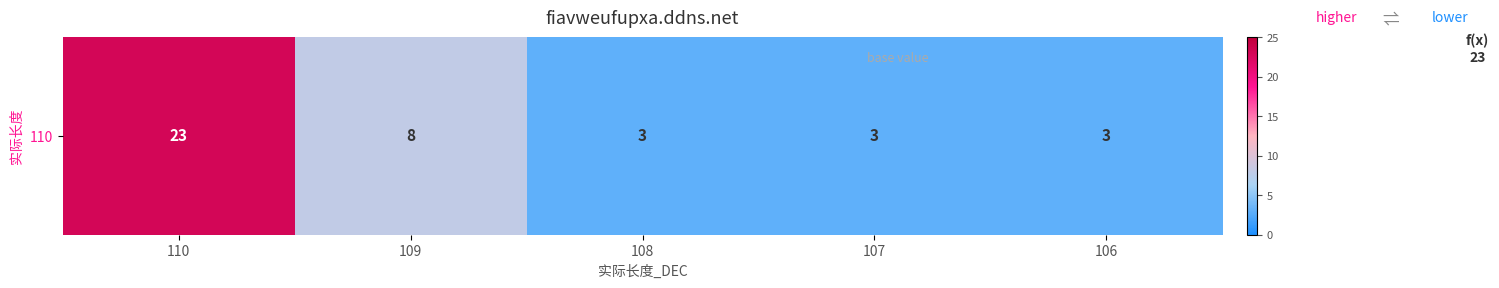

Which has a higher value, 110 or 109?

110